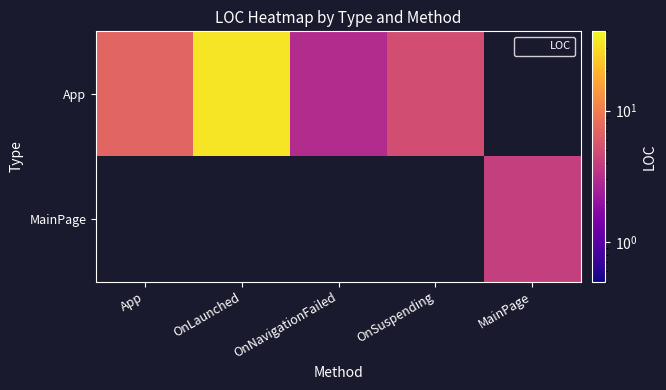

What is the approximate value of MainPage at MainPage?

4.0